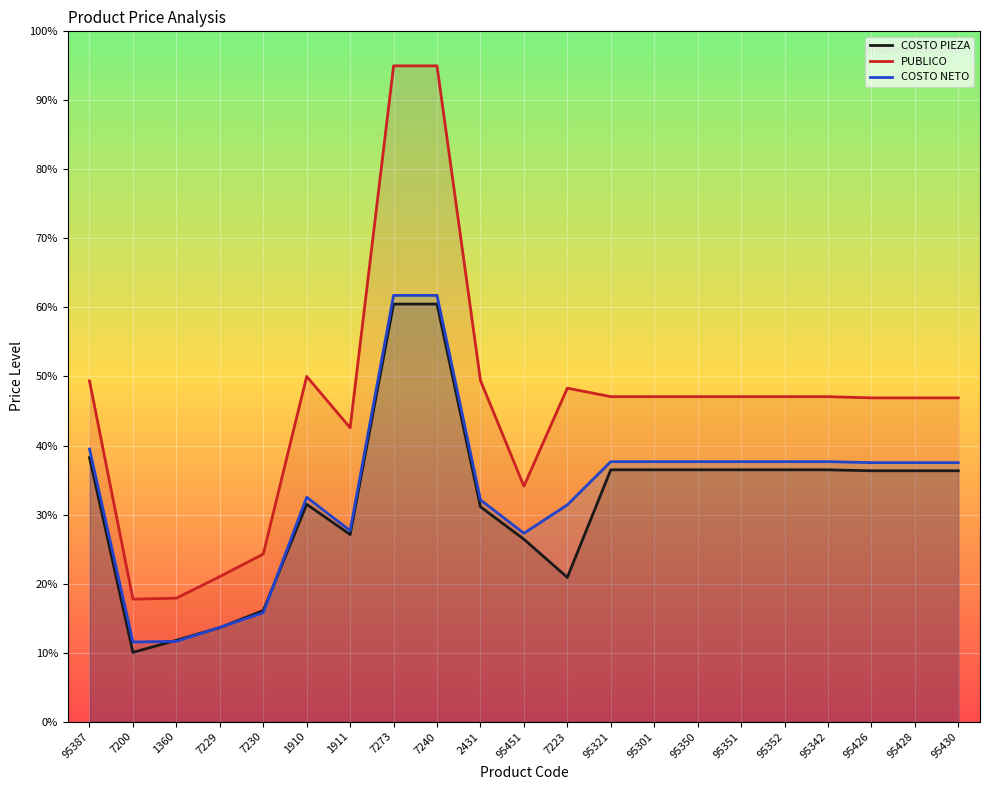

How many data points in COSTO NETO are less than 37?

9